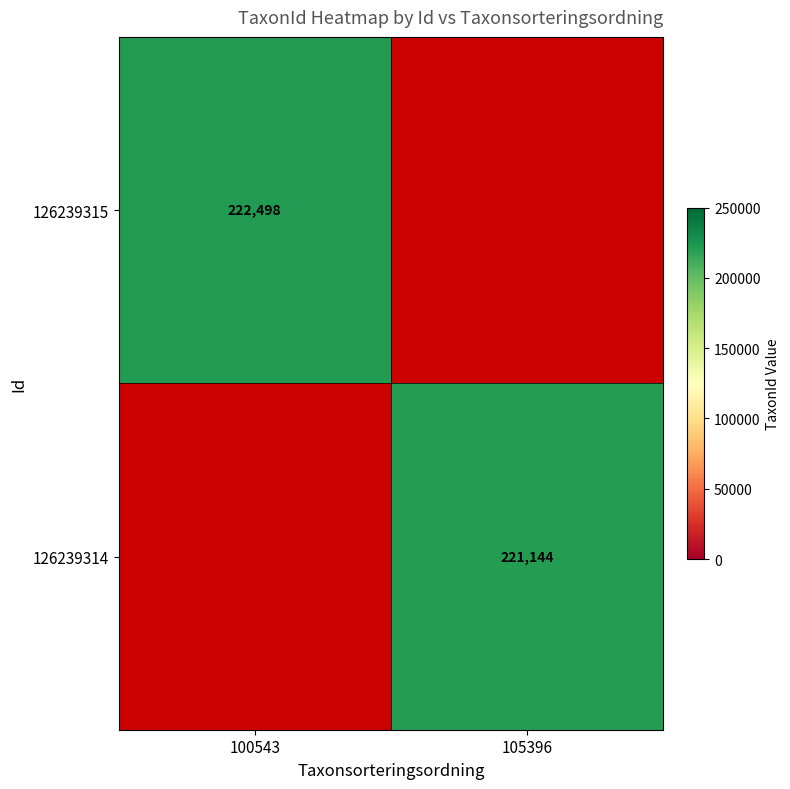

Which label corresponds to the largest value in the chart?

100543